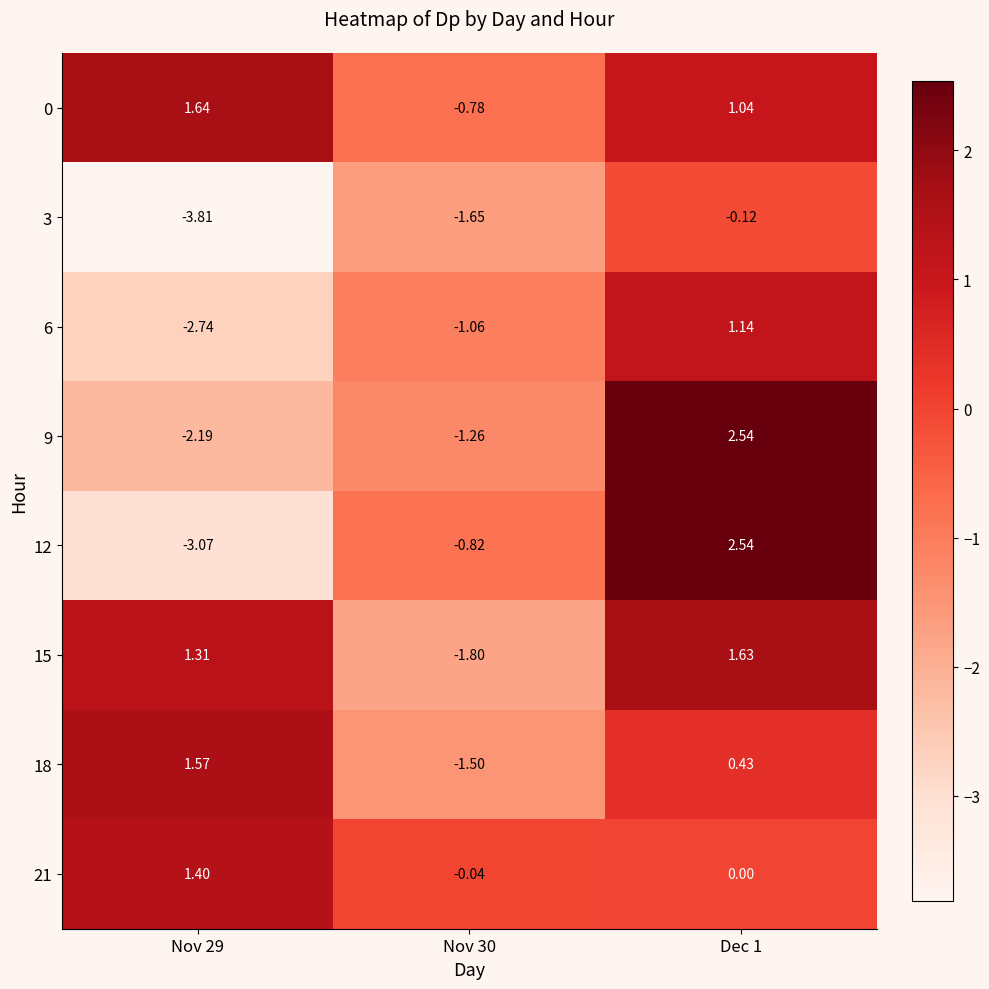

Is the value of 3 at Nov 29 greater than the value of 6 at Nov 29?

No